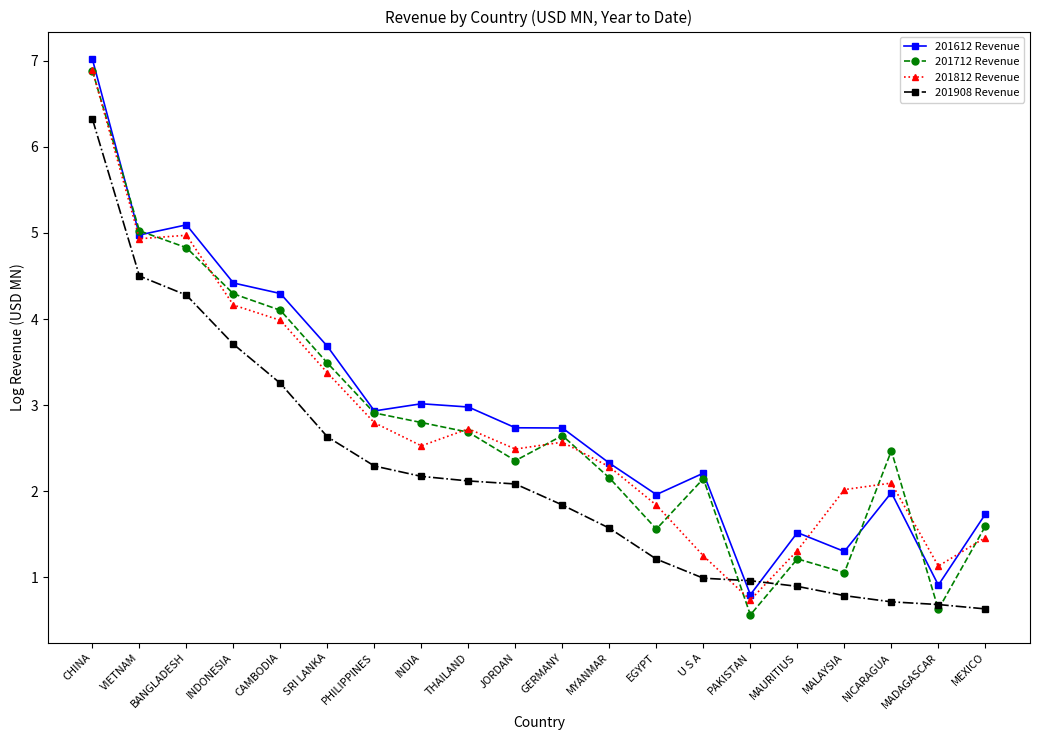

Count the number of data series in this chart.

4